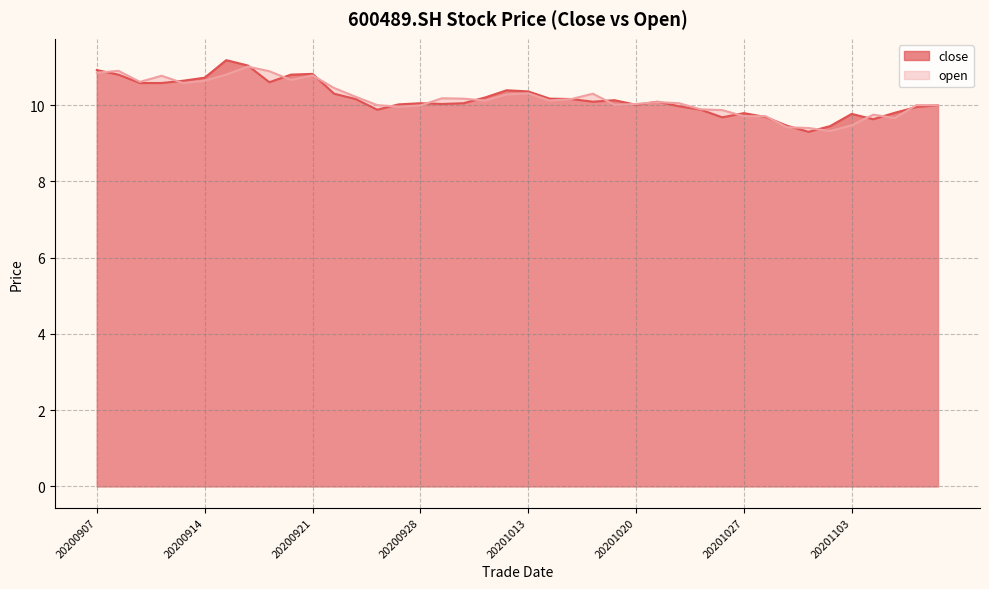

Which series ends up on top after the final intersection of close and open?

open